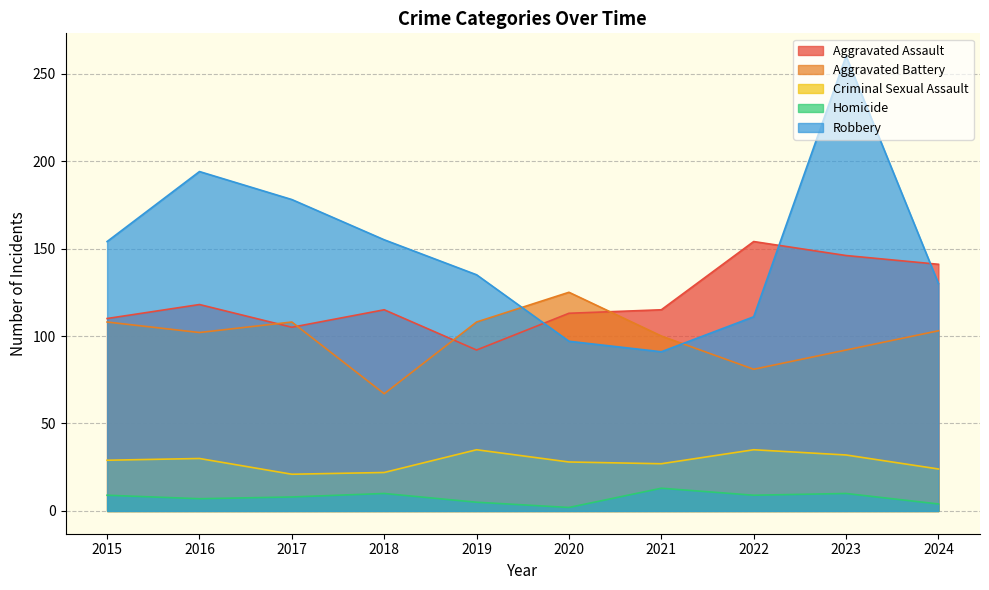

The value of Criminal Sexual Assault at 2016 is 42. True or false?

False